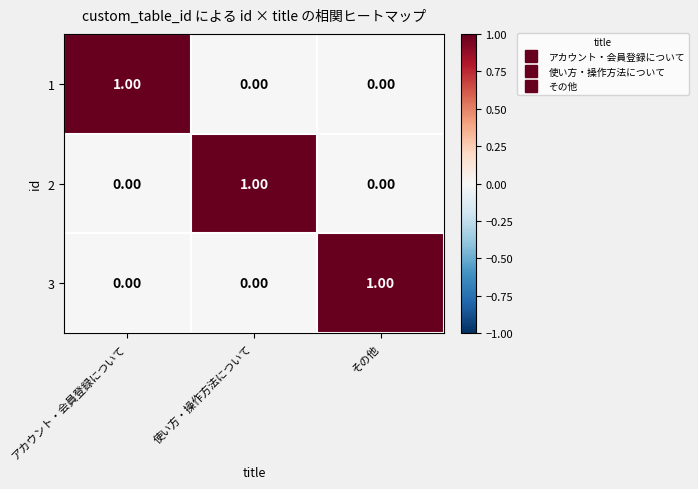

Which category has the highest value in the 2 series?

使い方・操作方法について